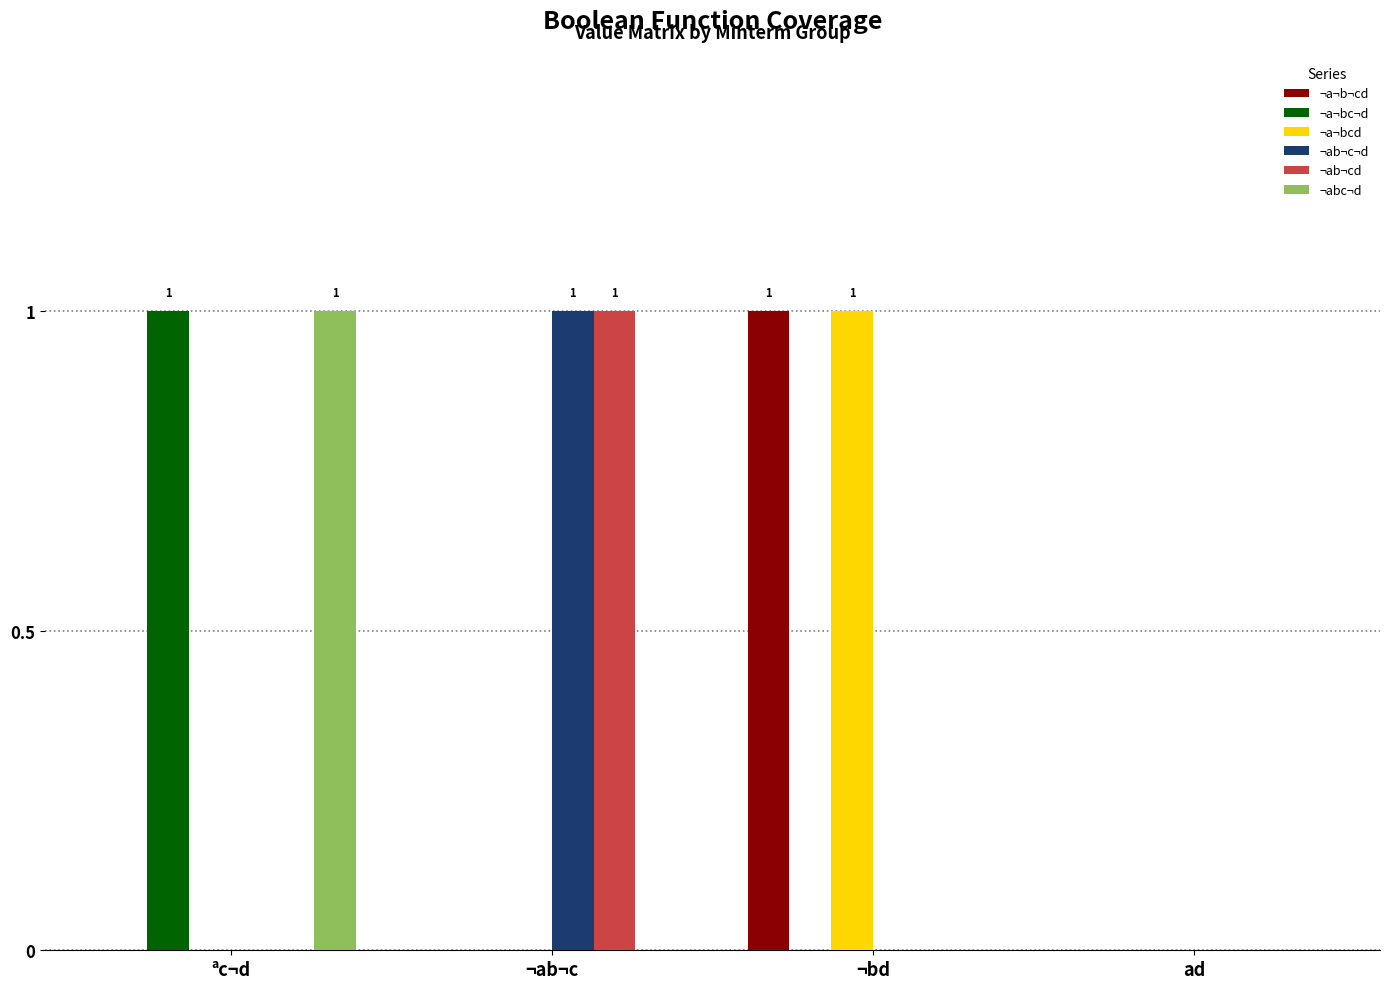

How many groups of bars are there?

4